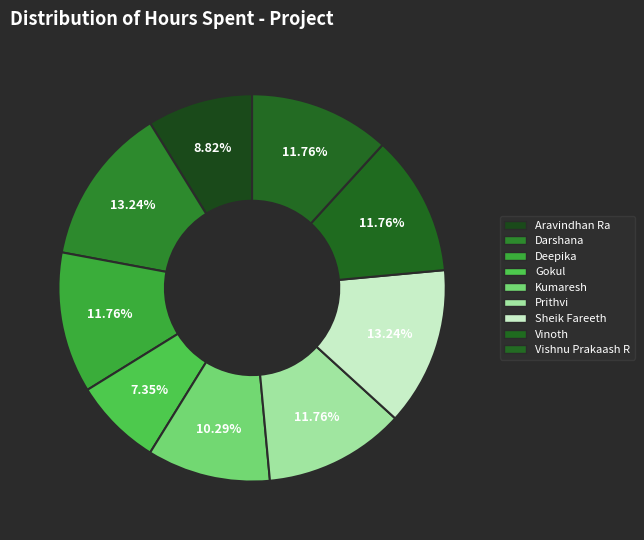

Rank the categories by value from lowest to highest.

Gokul, Aravindhan Ra, Kumaresh, Deepika, Prithvi, Vinoth, Vishnu Prakaash R, Darshana, Sheik Fareeth